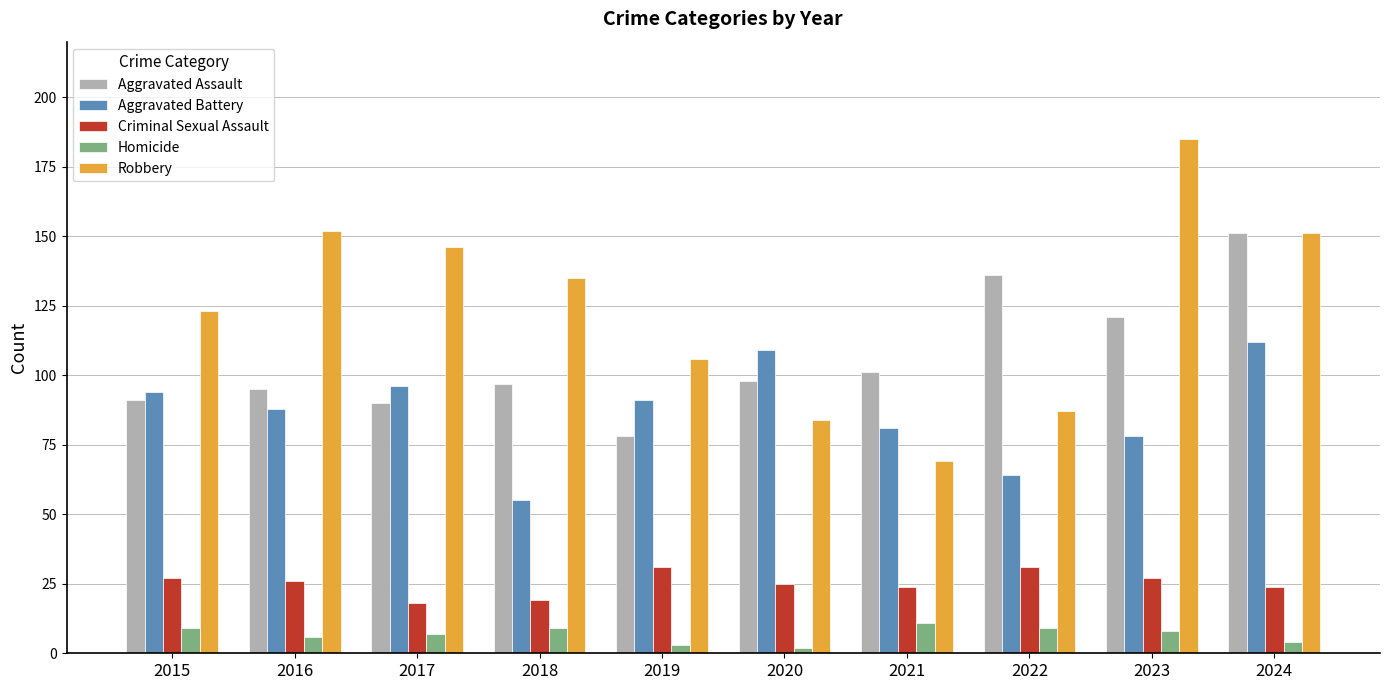

Rank the categories by Aggravated Battery value from lowest to highest.

2018, 2022, 2023, 2021, 2016, 2019, 2015, 2017, 2020, 2024